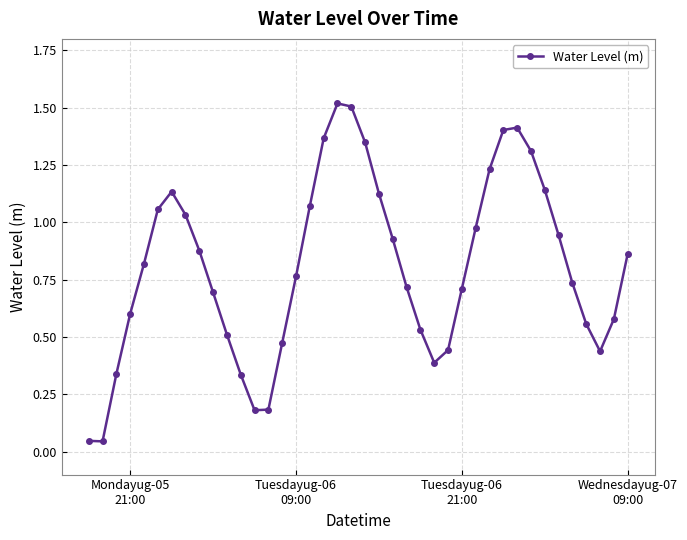

What is the difference between the maximum and minimum values?

1.5